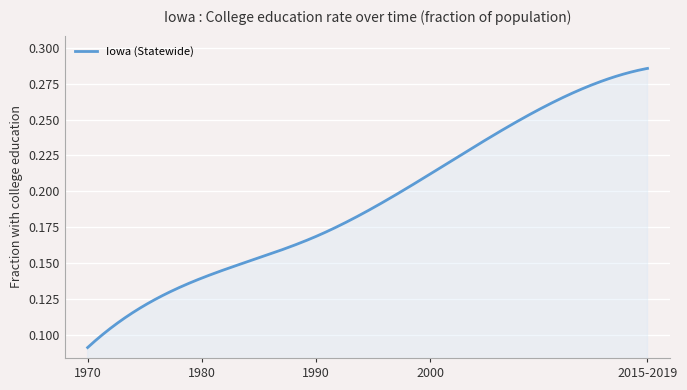

What is the greatest value displayed?

0.3